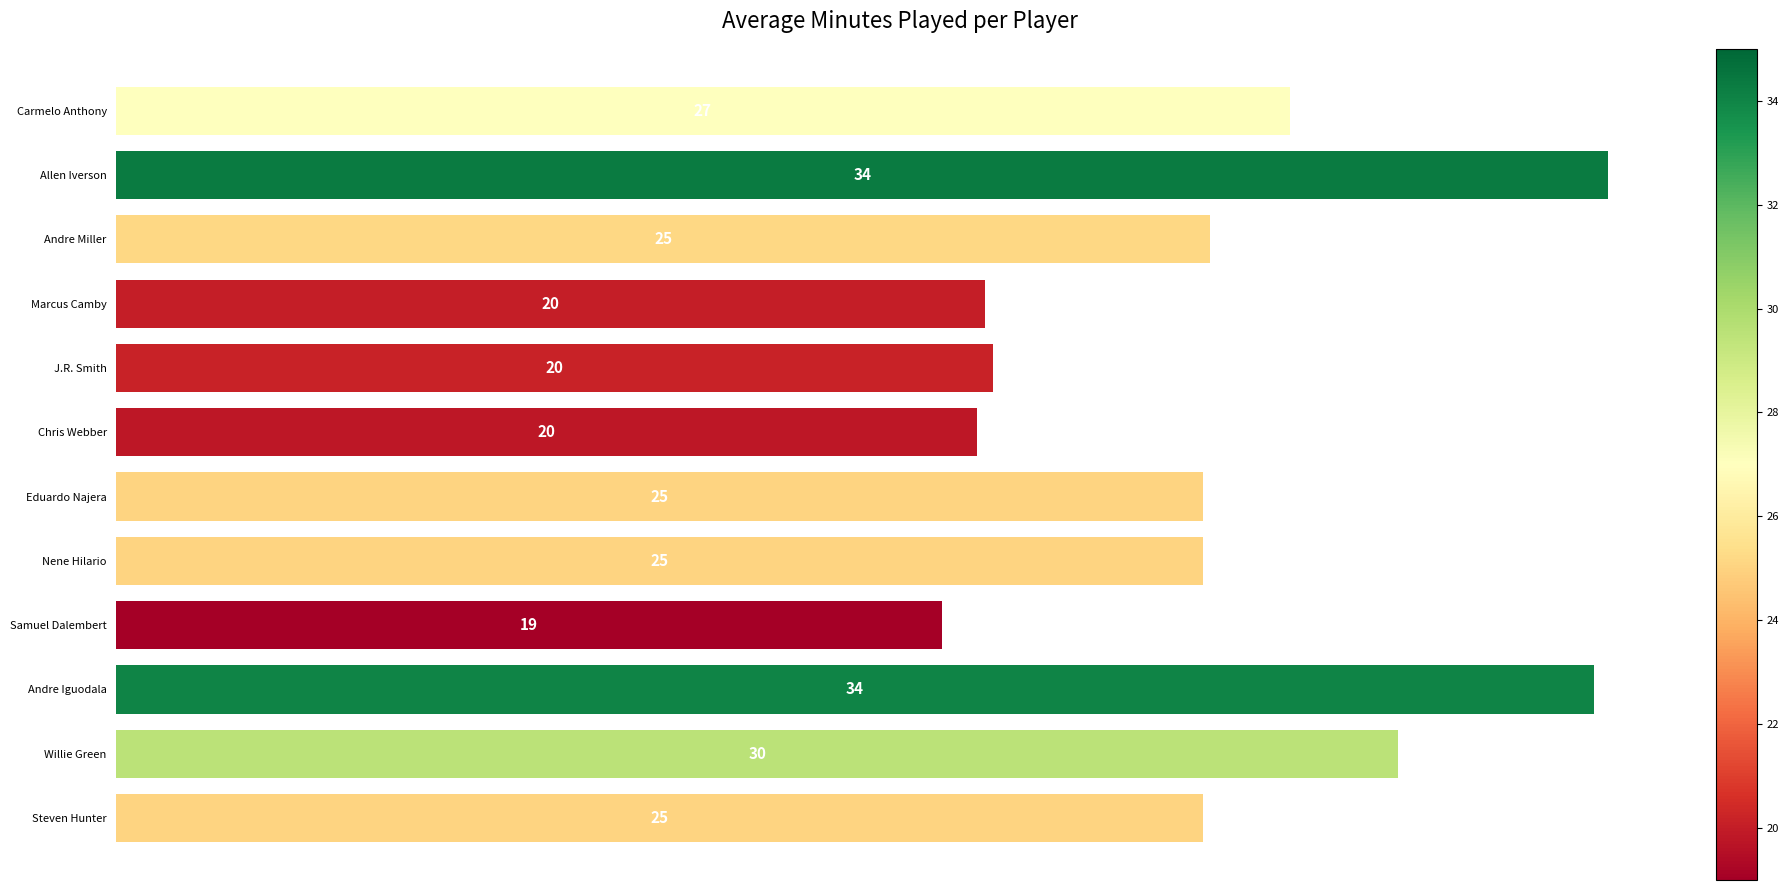

Read the value at Chris Webber.

19.8